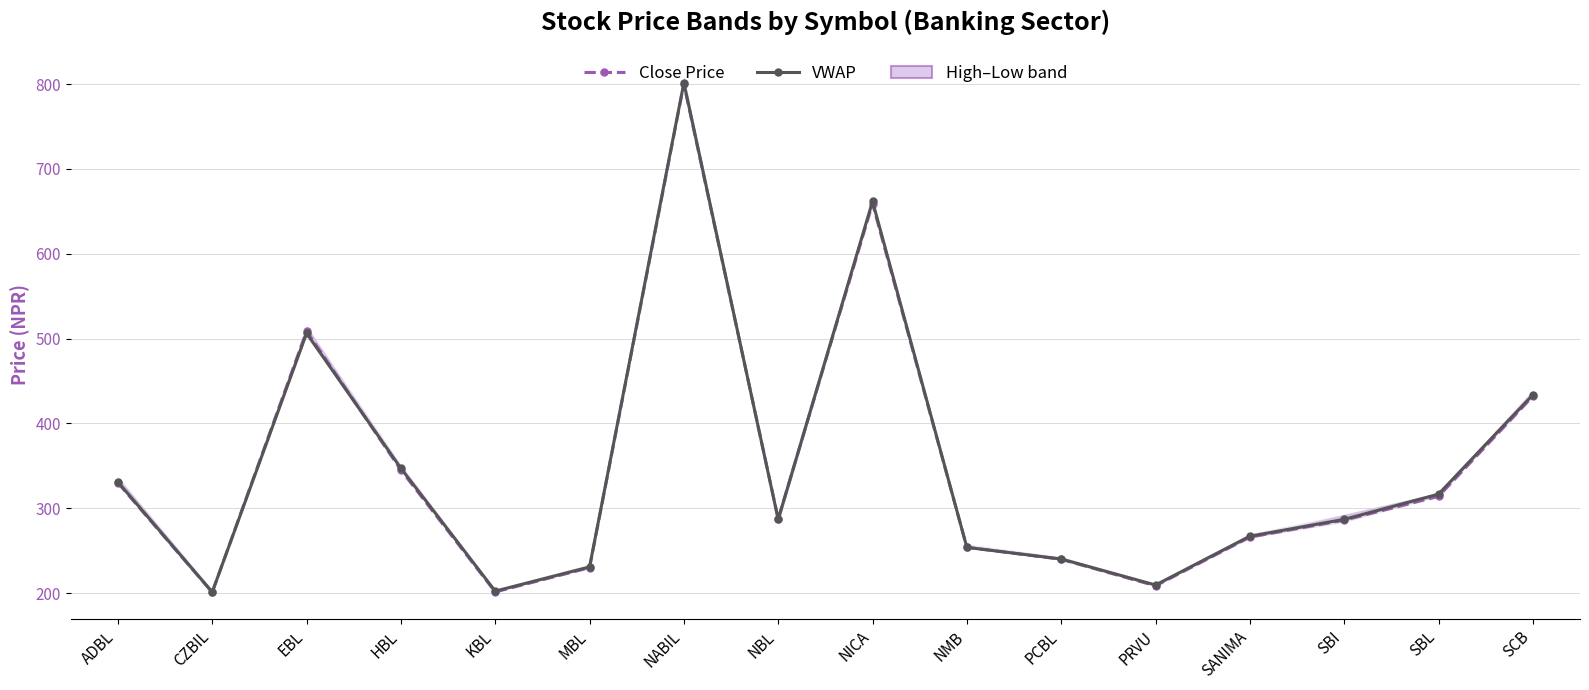

How many values in the VWAP series exceed 286?

9